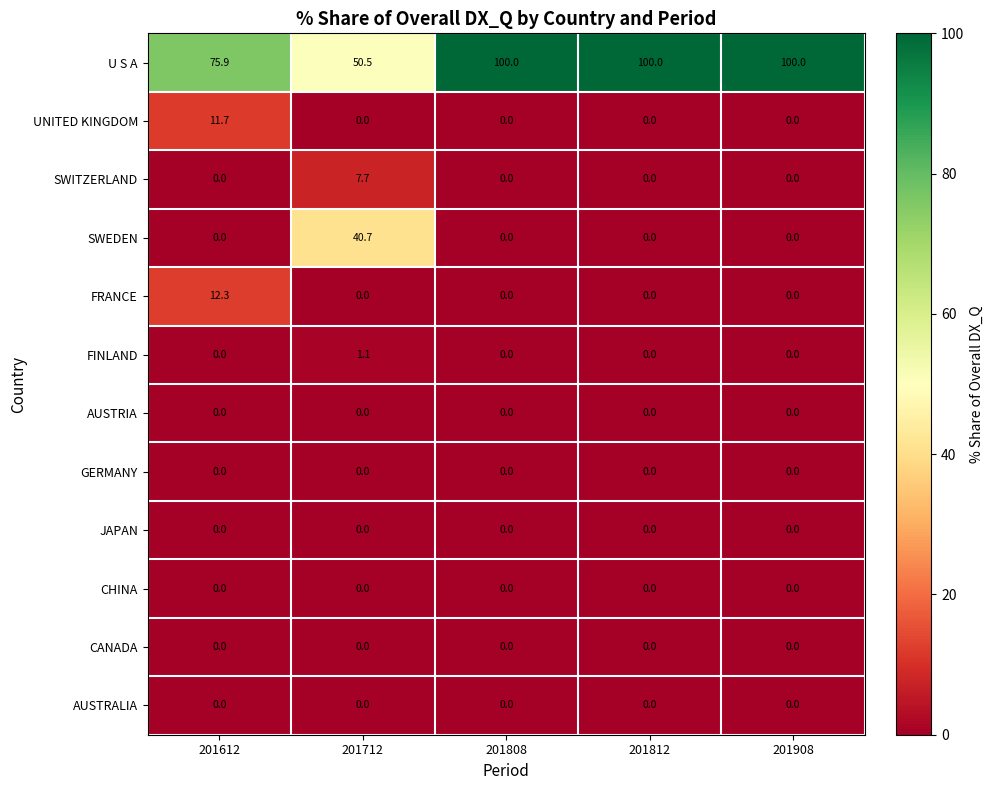

What is the difference between the maximum and second lowest values in the SWITZERLAND series?

7.7